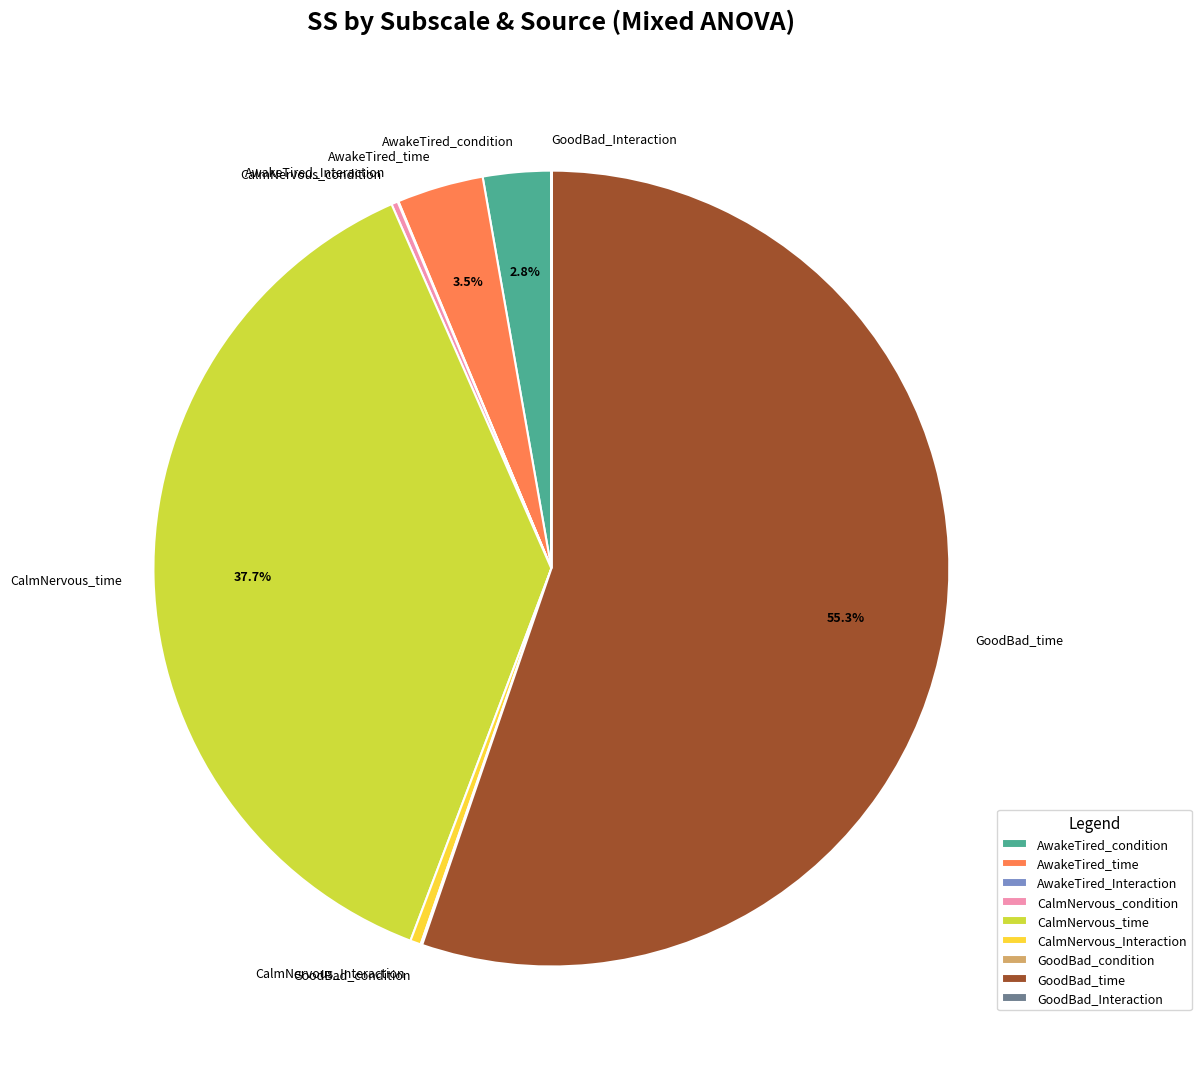

To the nearest percent, what is the difference between the largest and smallest slice percentages?

55%